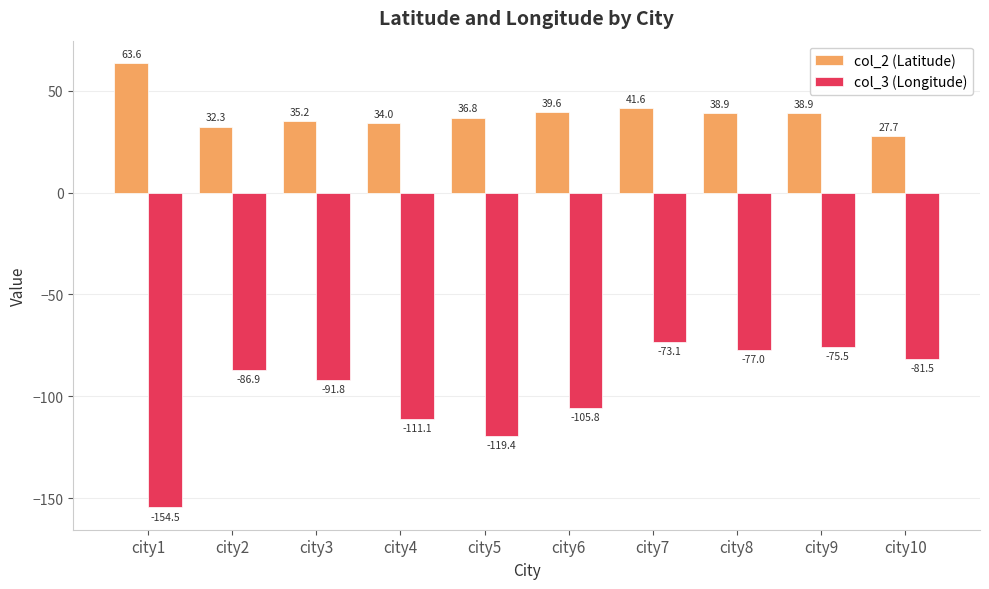

Rank the series by their average value, from highest to lowest.

col_2 (Latitude), col_3 (Longitude)